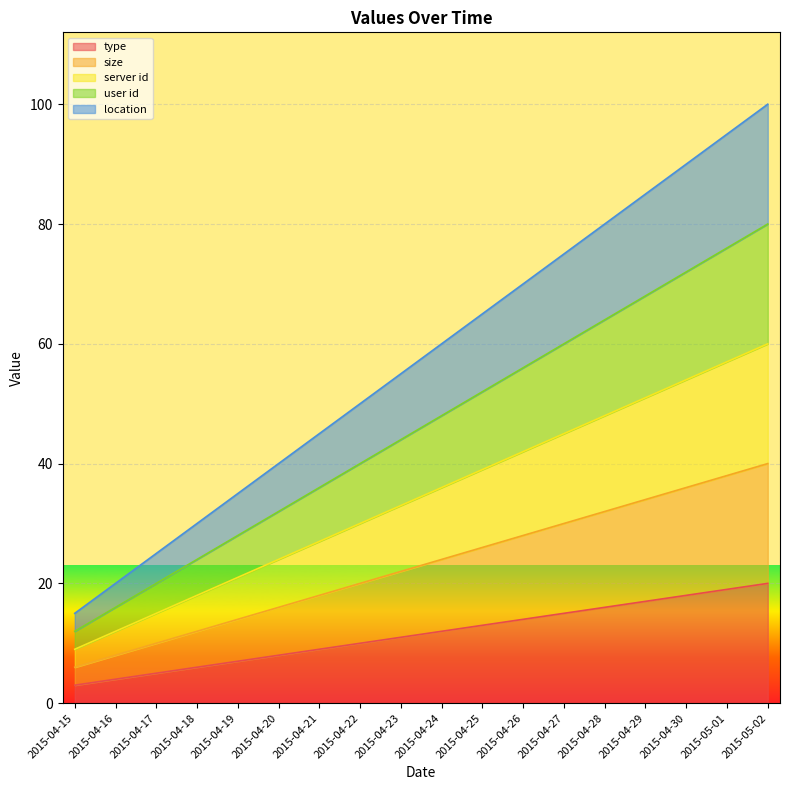

What is the value of the size point at the 10th from the left?

24